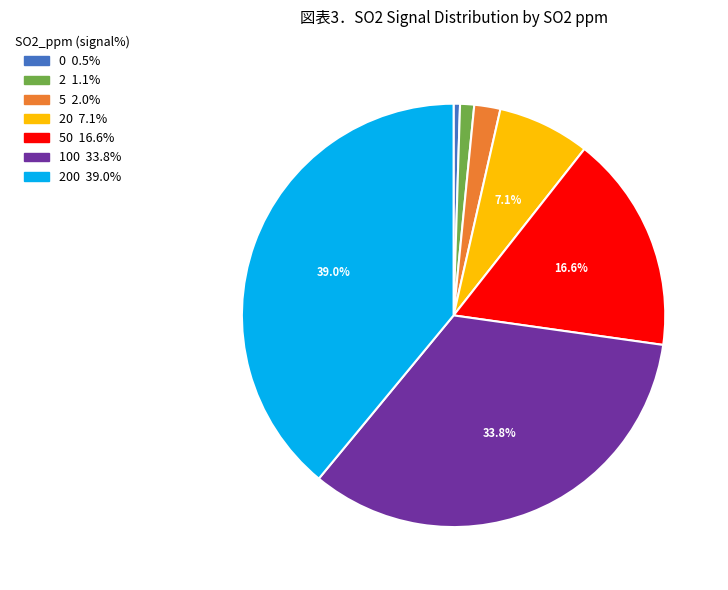

Is there any slice that represents more than half of the pie?

No